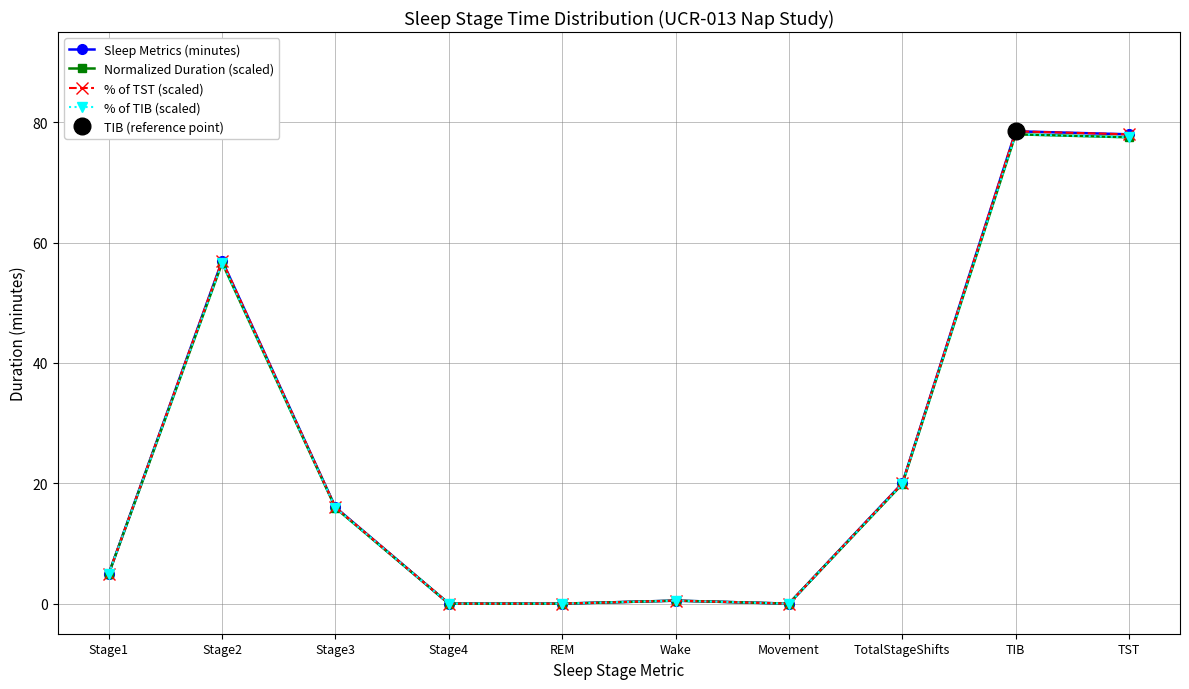

What is the difference between the Sleep Metrics (minutes) values at Stage1 and Stage4?

5.0